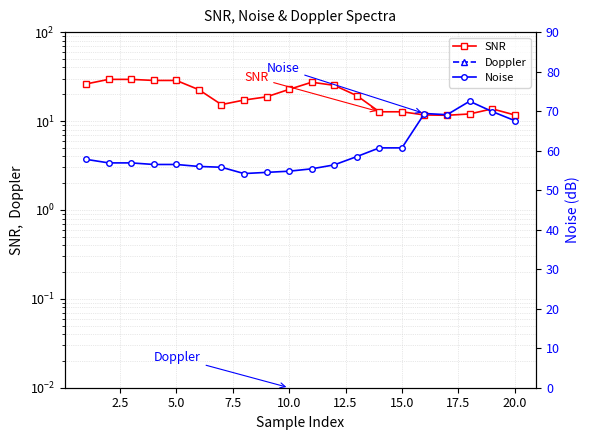

Reading left to right, transcribe all the data shown in this chart.

SNR: 26.1	29.4	29.4	28.6	28.6	22.5	15.3	17.2	18.7	22.7	27.3	25.2	19.3	12.7	12.7	11.7	11.6	12.0	13.7	11.7
Doppler: 0.0	0.0	0.0	0.0	0.0	0.0	0.0	0.0	0.0	0.0	0.0	0.0	0.0	0.0	0.0	0.0	0.0	0.0	0.0	0.0
Noise: 57.8	56.9	56.9	56.5	56.5	56.0	55.8	54.2	54.5	54.8	55.4	56.4	58.5	60.7	60.7	69.4	69.1	72.5	69.9	67.6